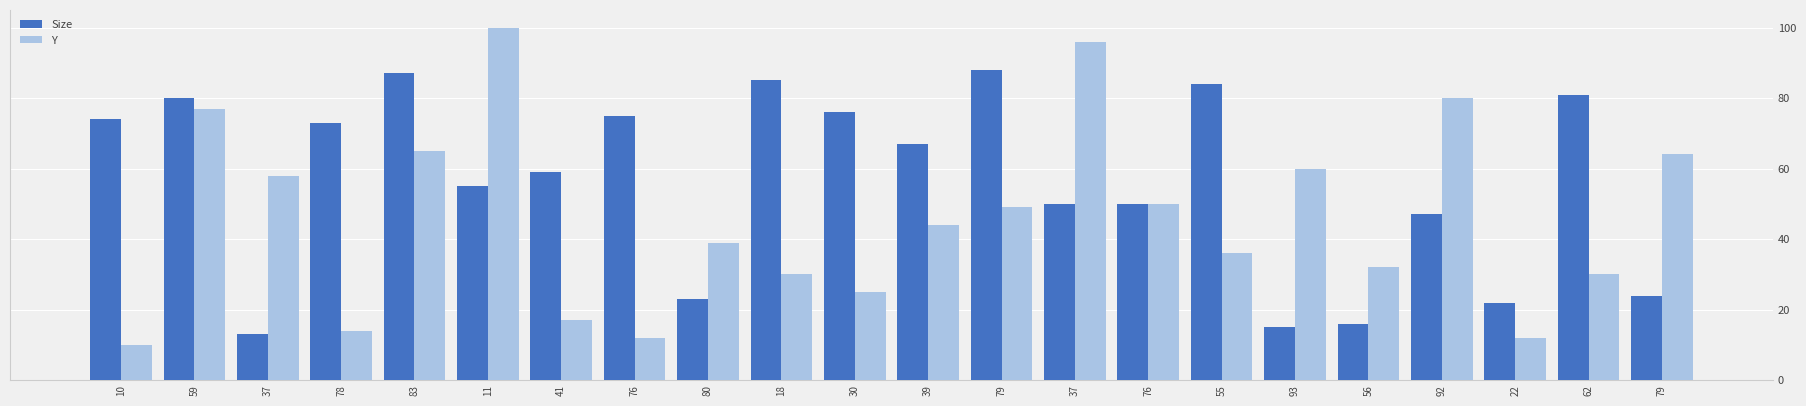

At which category does the chart reach its minimum across all series?

10